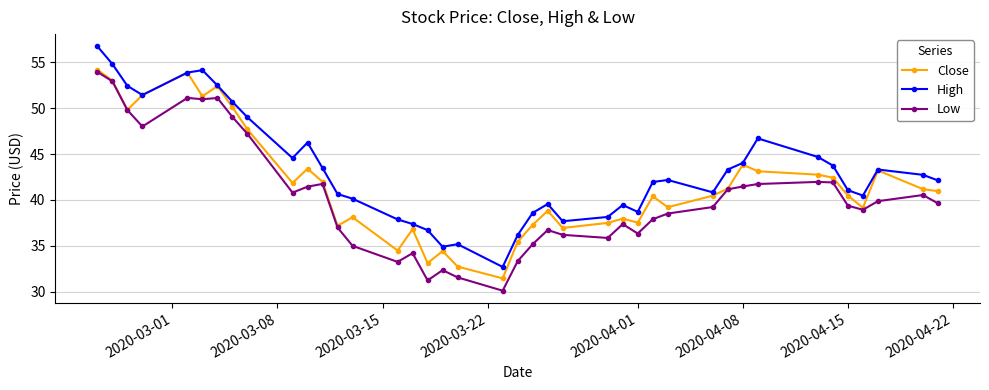

True or false: Low has more than 1 points higher than both neighbors.

True